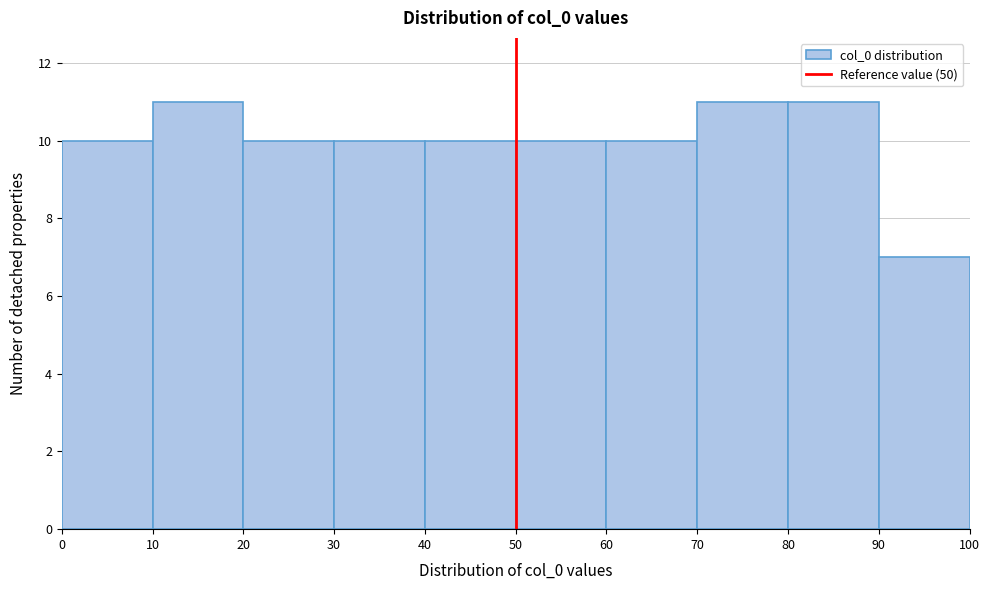

Reading left to right, transcribe this chart: for each bar, give the range it covers on the x-axis and its height. The values are not printed on the chart, so give them approximately, as read against the axis.

0 to 10: 10
10 to 20: 11
20 to 30: 10
30 to 40: 10
40 to 50: 10
50 to 60: 10
60 to 70: 10
70 to 80: 11
80 to 90: 11
90 to 100: 7